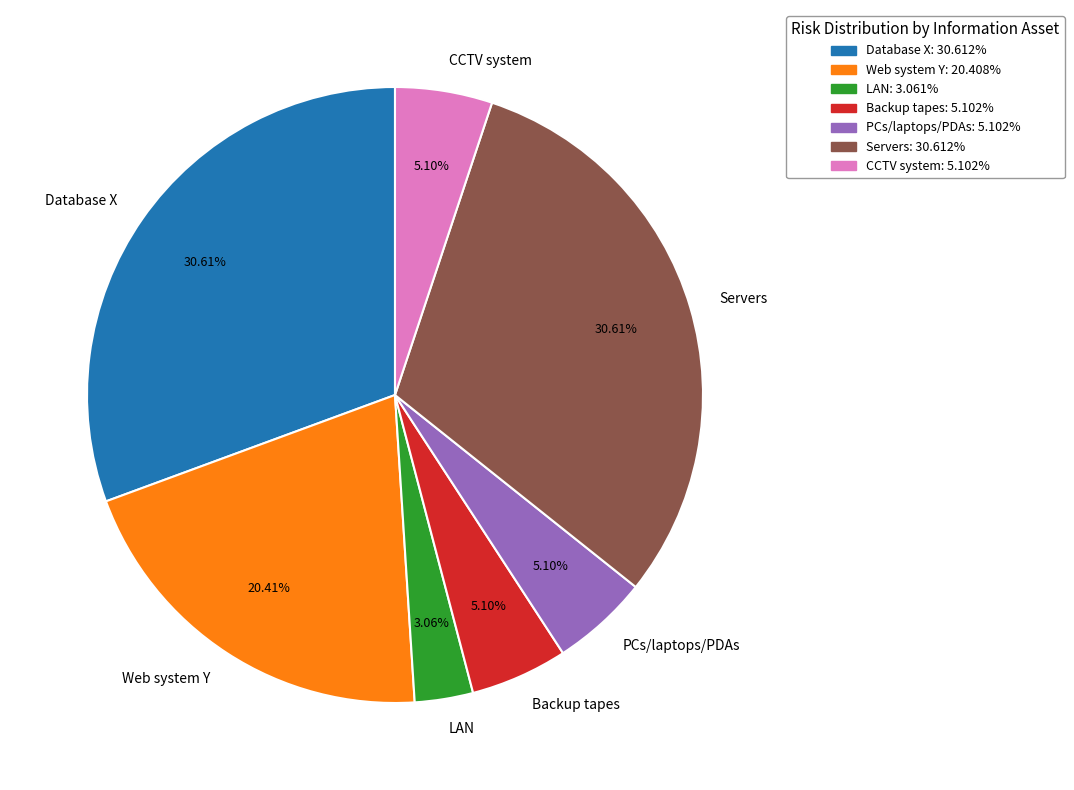

Does LAN account for over 50% of the chart?

No